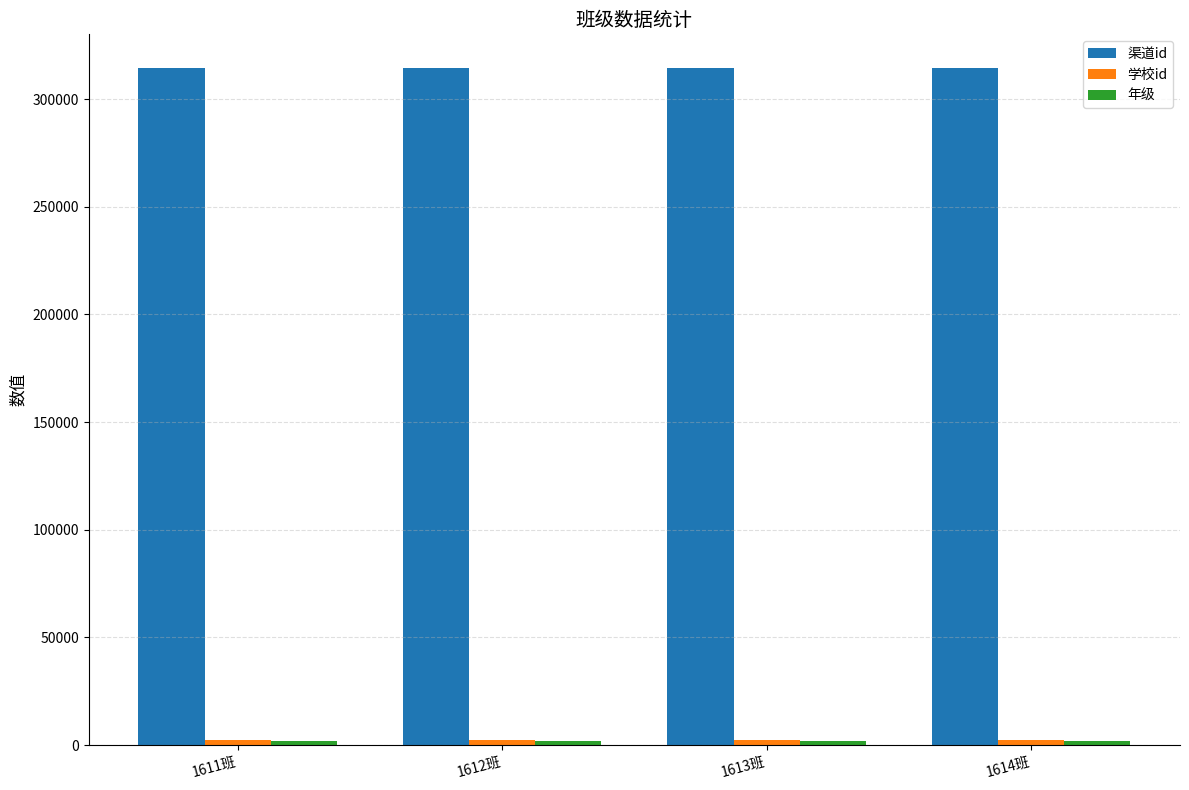

What is the greatest value displayed?

314353